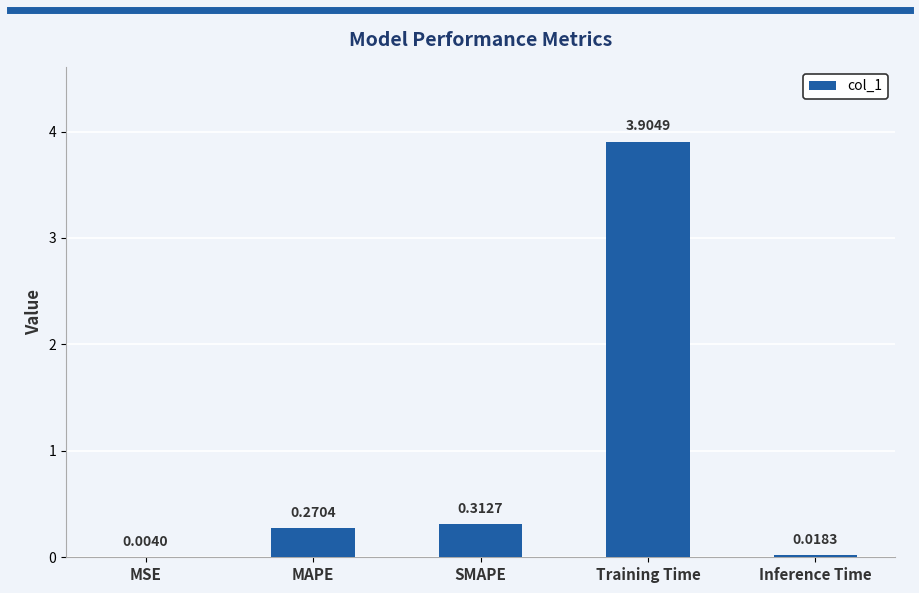

How many distinct data groups are displayed?

1